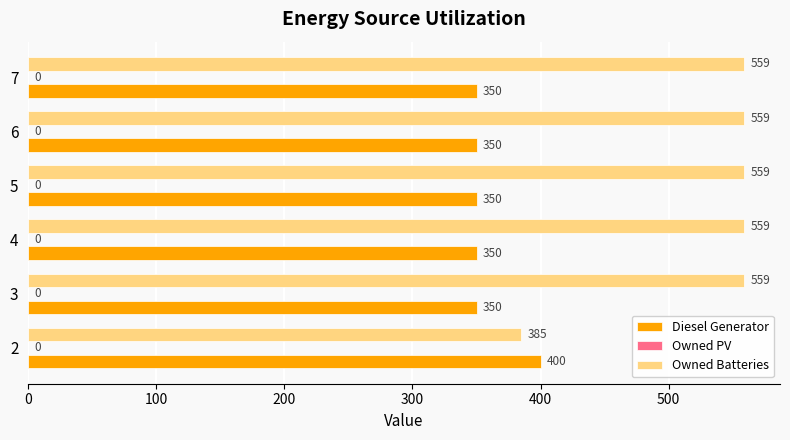

At how many categories does at least one series exceed 524?

5